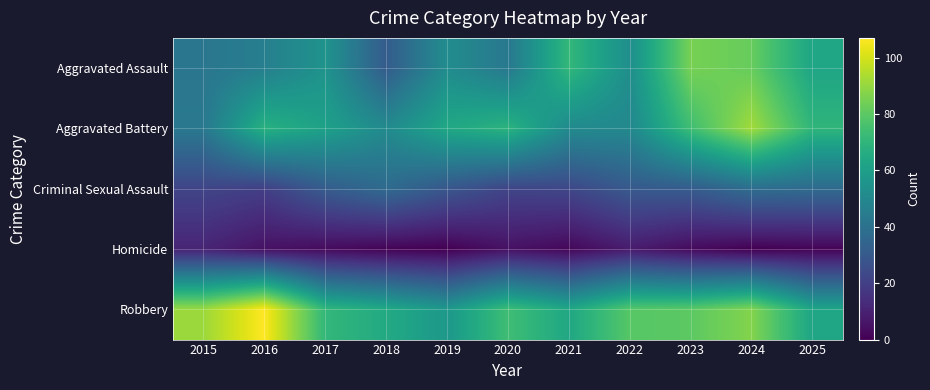

At 2025, list the series in order from largest to smallest.

Aggravated Battery, Aggravated Assault, Robbery, Criminal Sexual Assault, Homicide